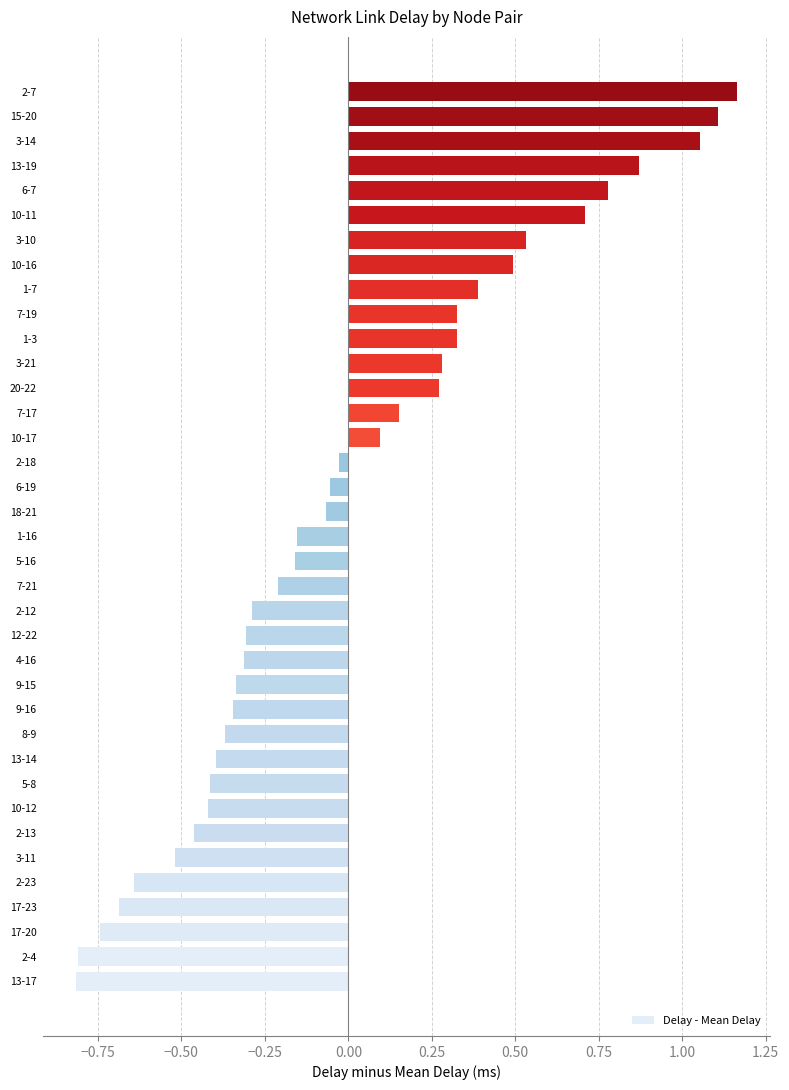

How many data points are less than 0?

22